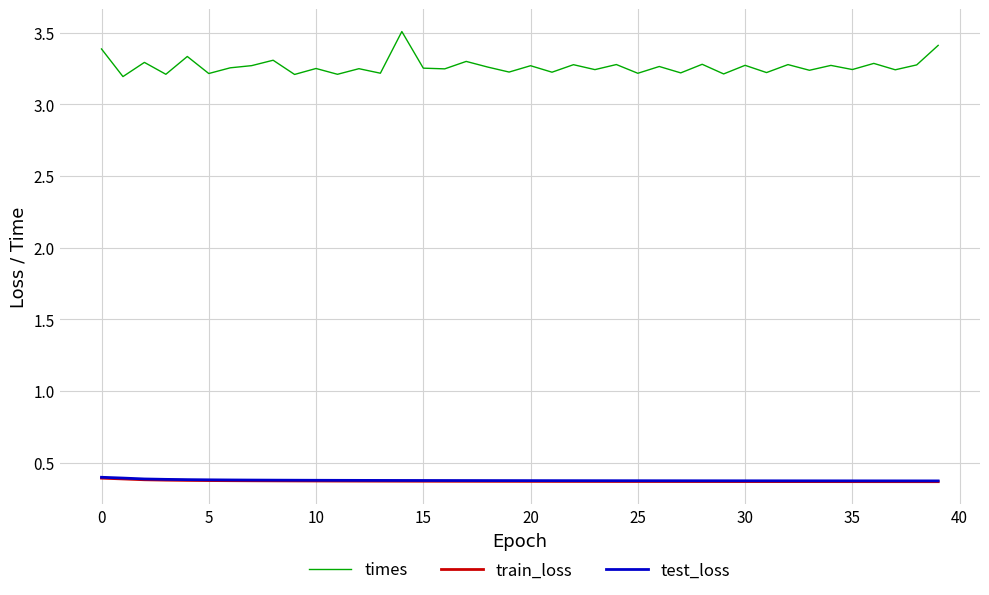

What is the maximum value shown in the chart?

3.5